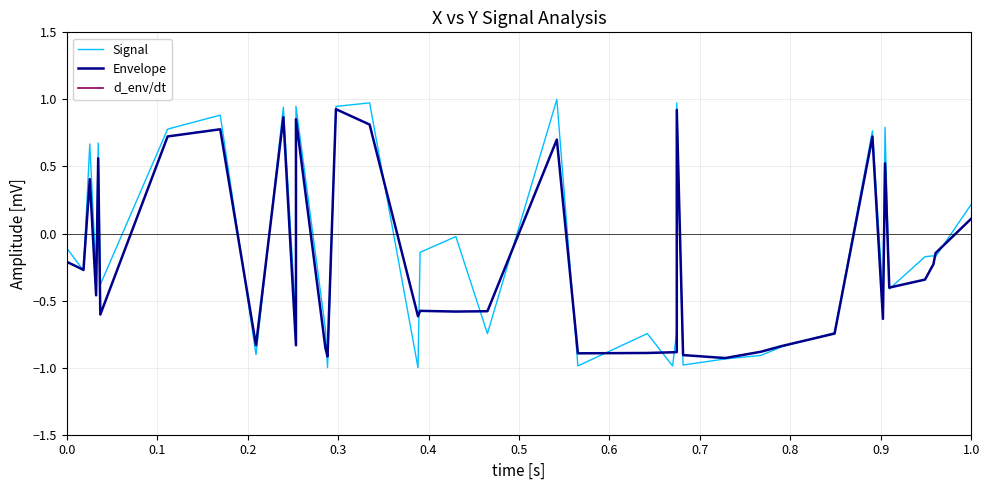

What is the maximum value for Envelope?

0.9